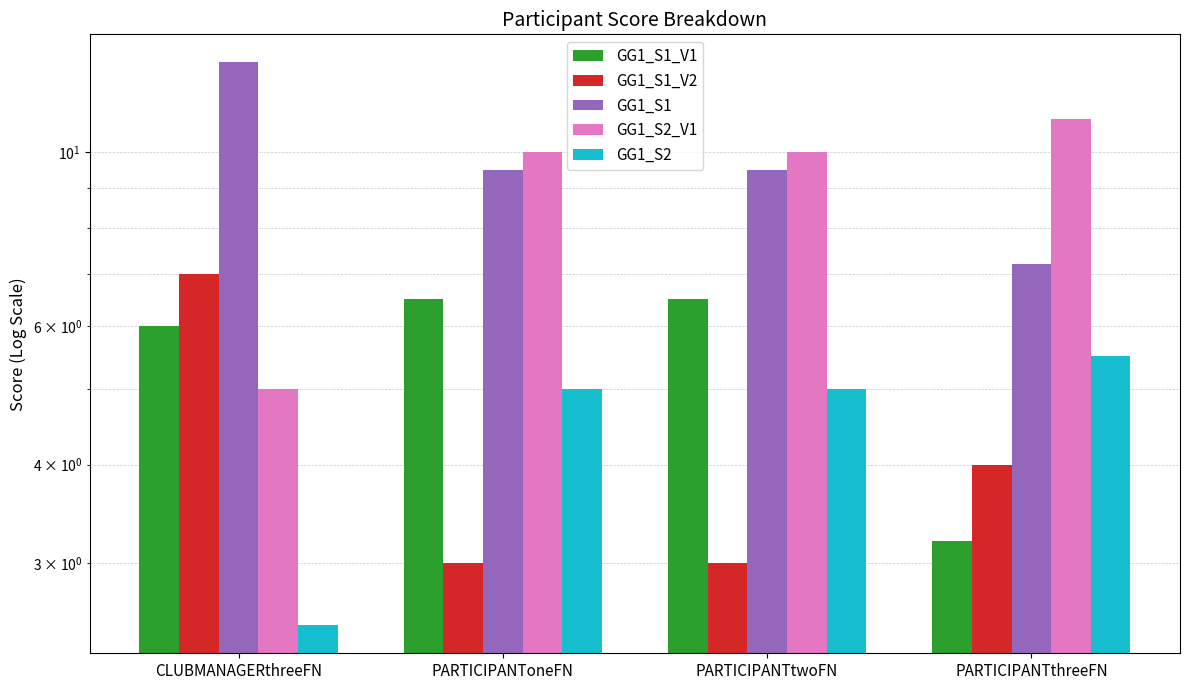

How many bars are there in total?

20